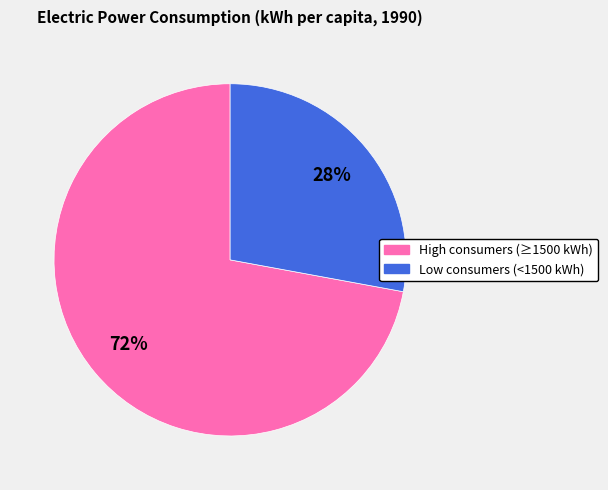

To the nearest percent, what is the average slice percentage?

50%